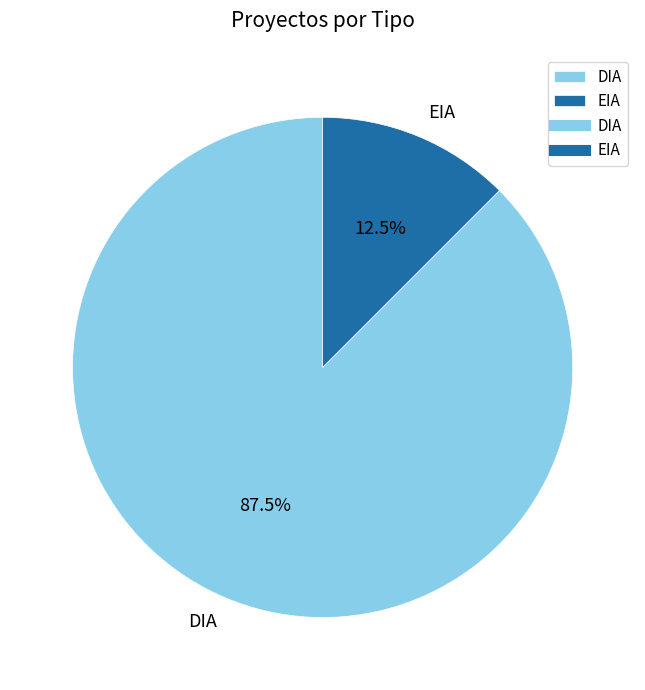

What is the majority slice?

DIA